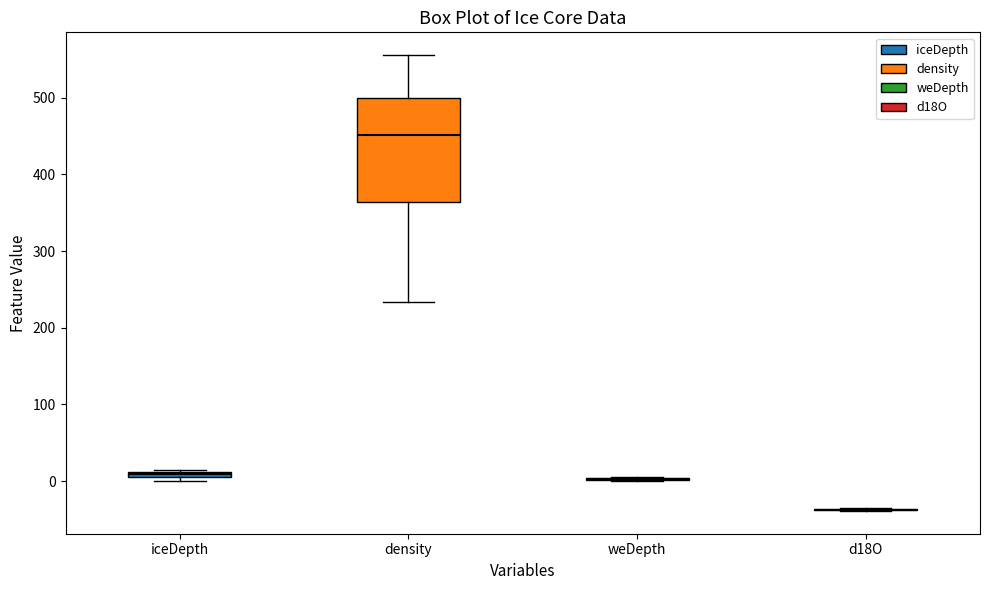

Which box is the tallest, from its lower edge to its upper edge?

density